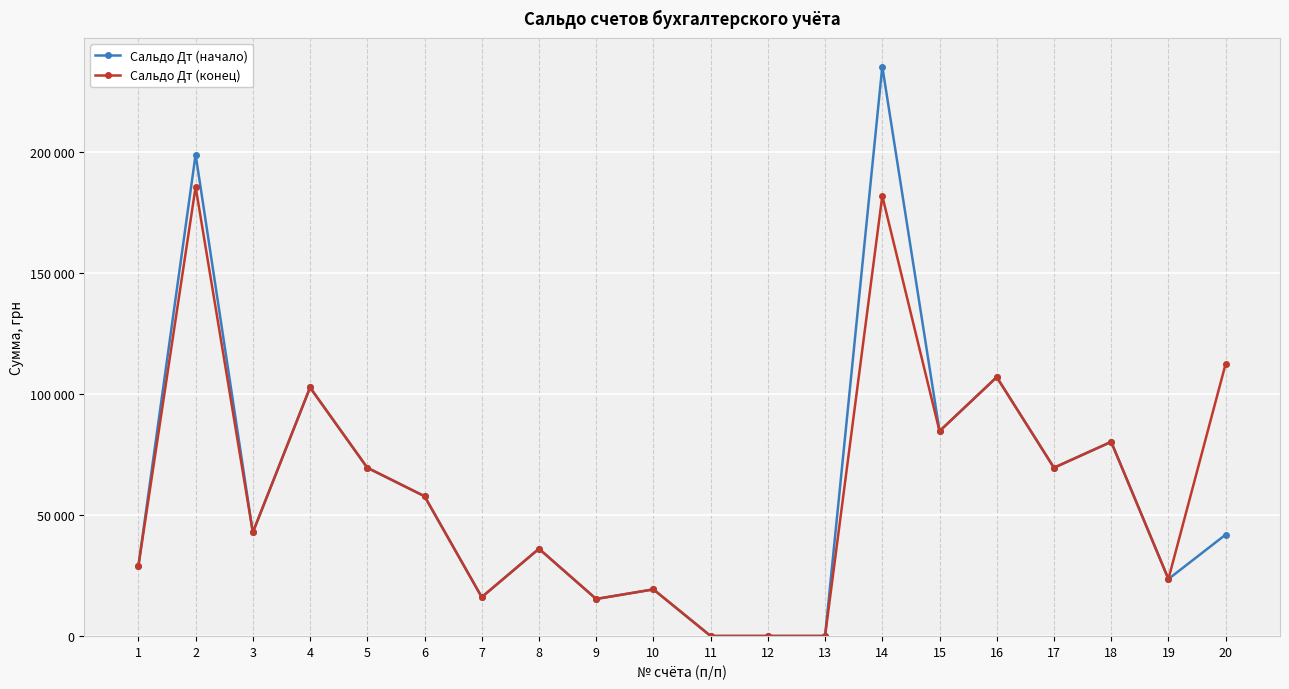

True or false: Сальдо Дт (начало) has more than 1 interior local peaks.

True